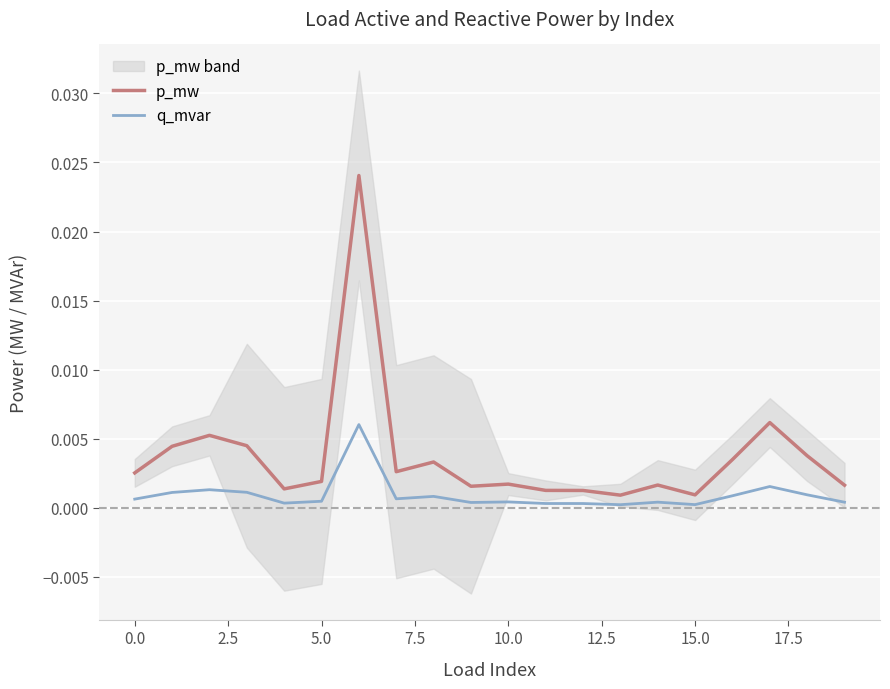

True or false: q_mvar and p_mw cross at least once.

False